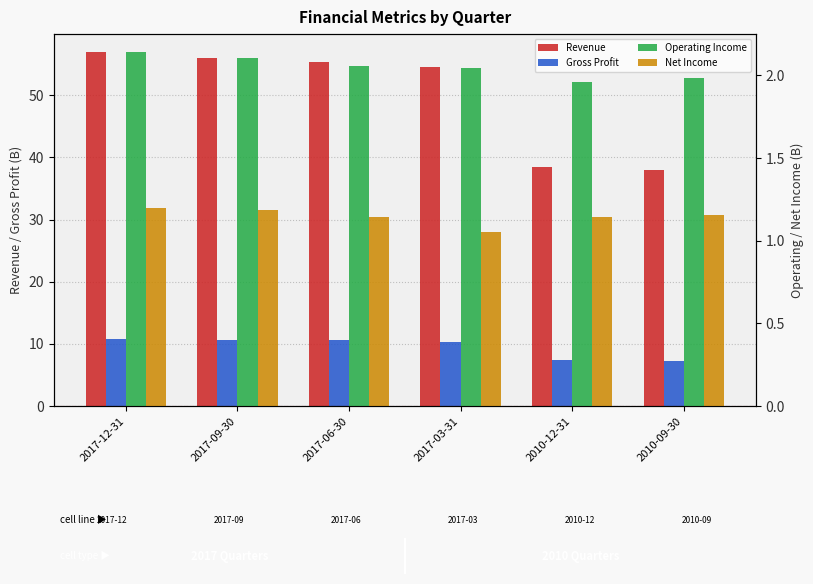

Is it true that Gross Profit equals 7.4 at 2010-12-31?

True